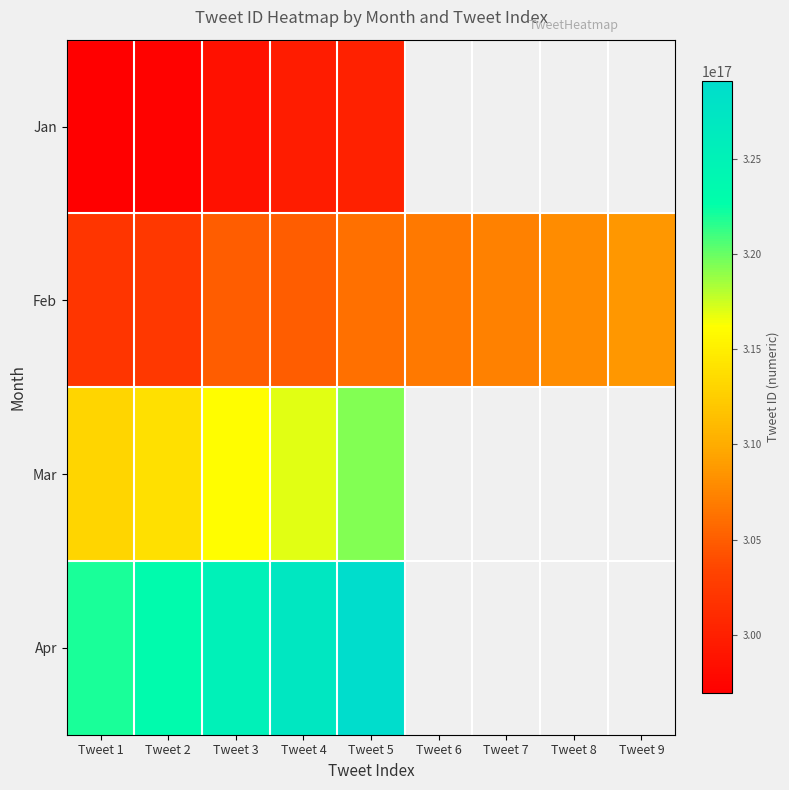

What is the spread (max minus min) of values at Tweet 4?

27312657421844480.0